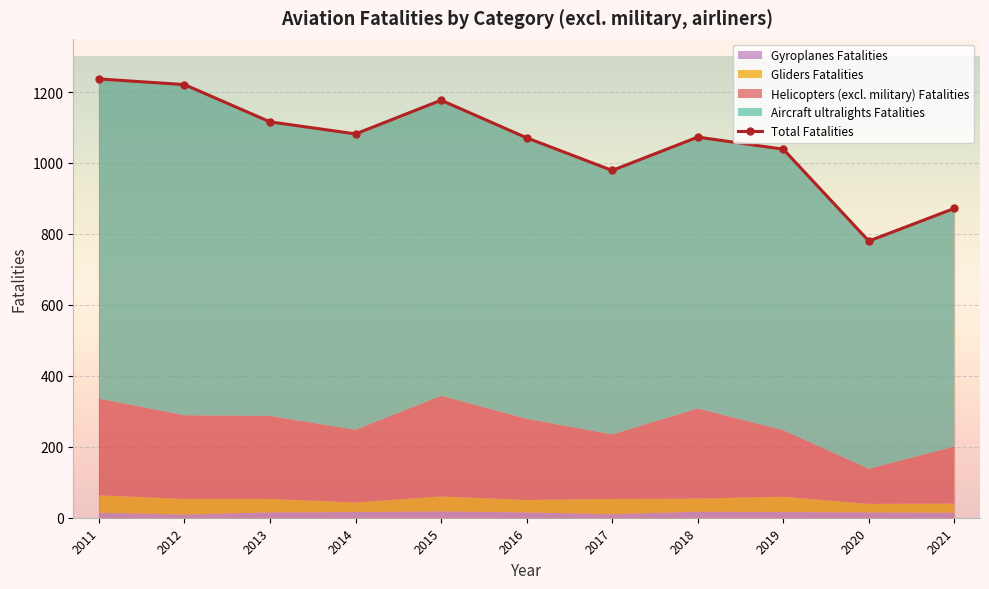

What is the change in value from 2016 to 2020?

-291